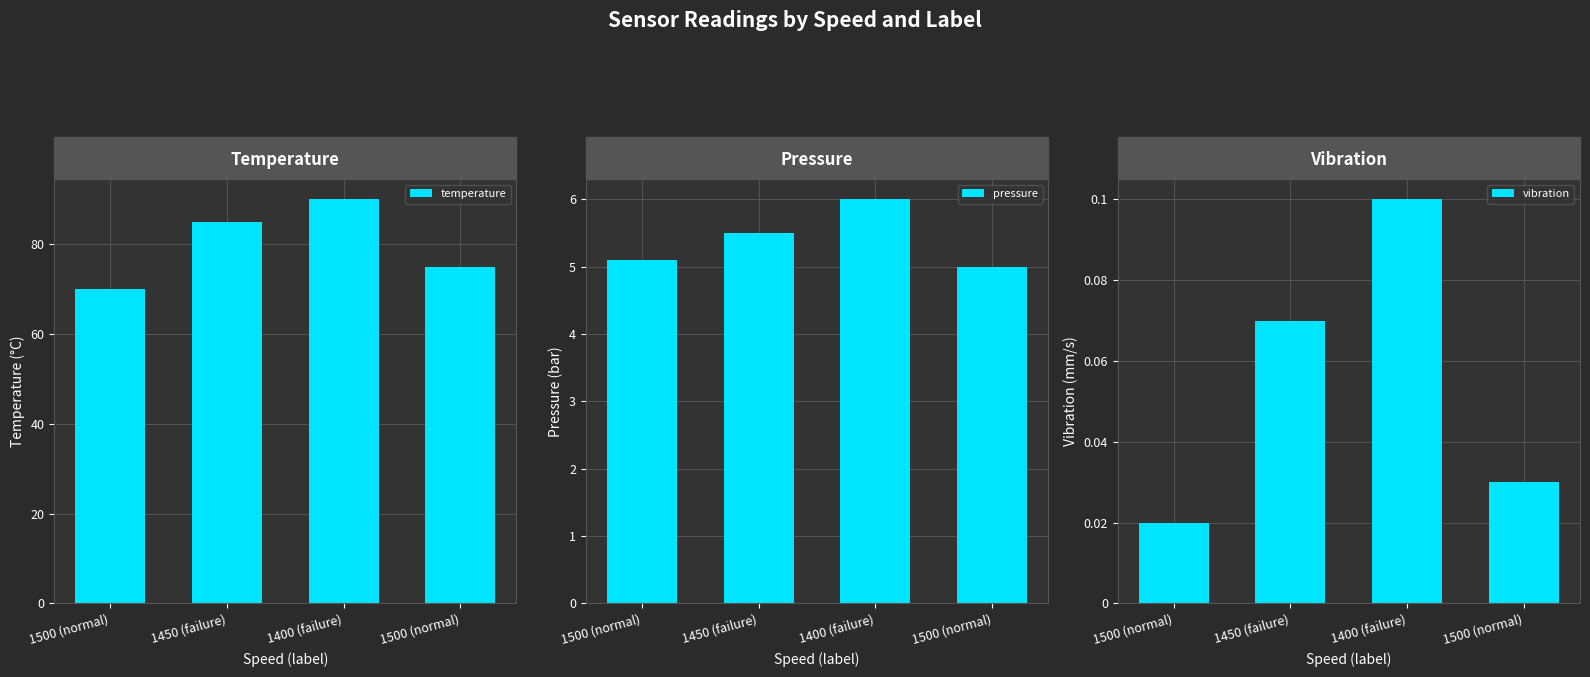

Are the bars horizontal?

No